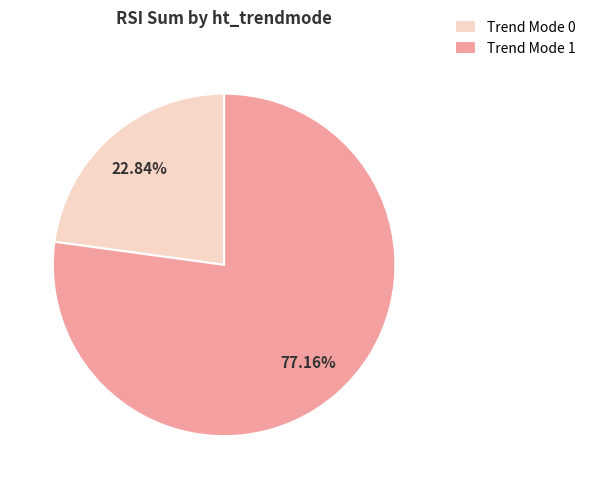

How many segments does this pie chart have?

2